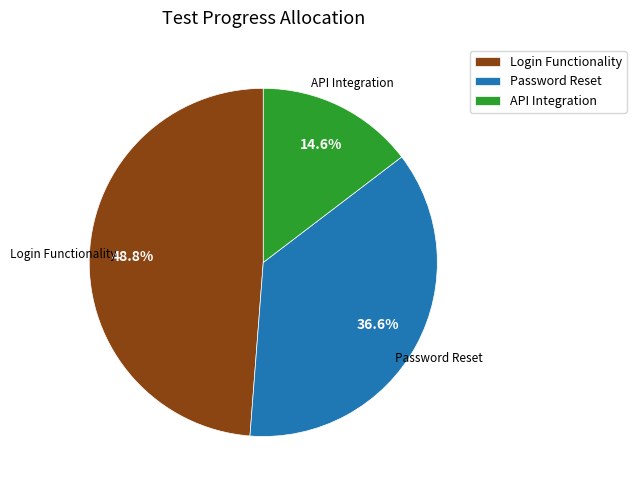

Combined, what portion of the pie is Password Reset and API Integration?

51.2%